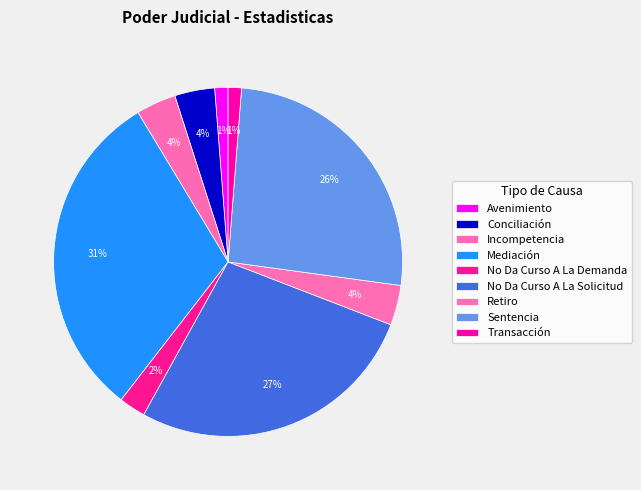

Count the number of slices in the pie.

9